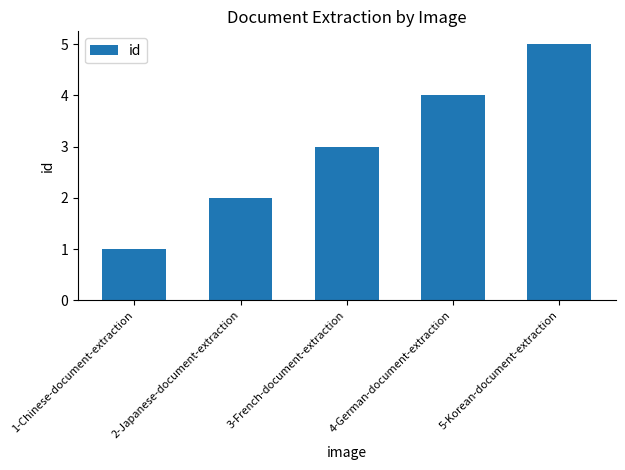

What is the label of the 2nd bar from the left?

2-Japanese-document-extraction